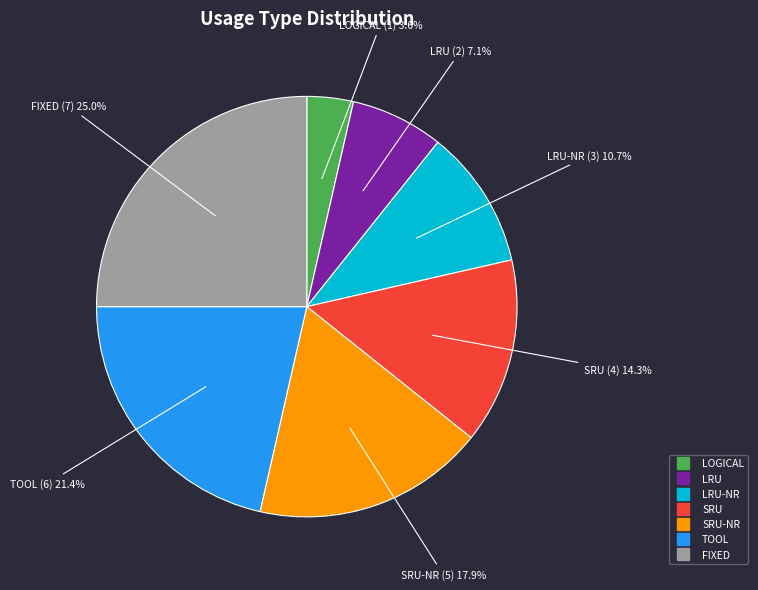

Count the number of slices in the pie.

7